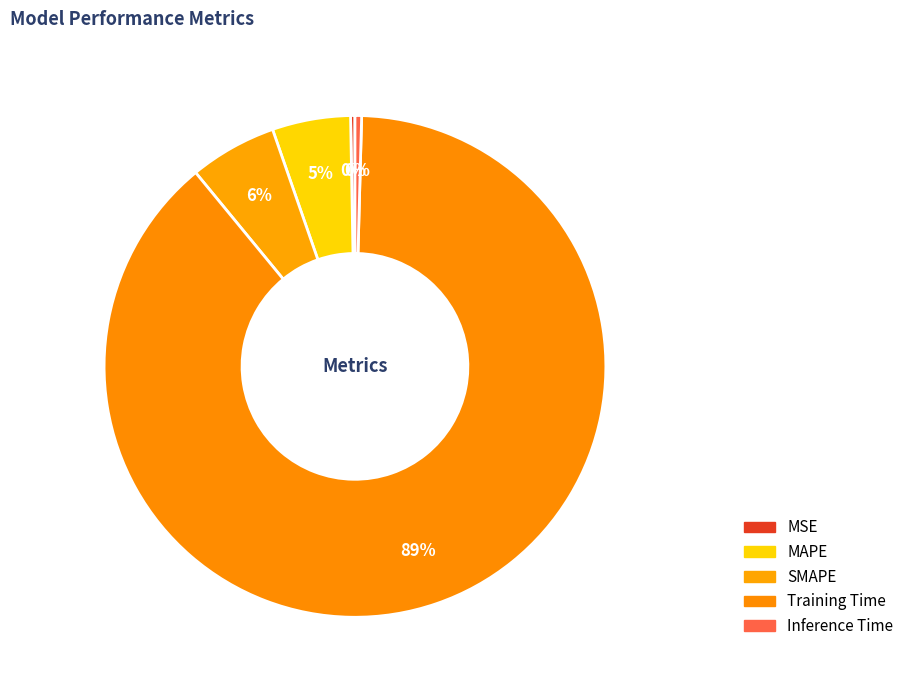

The Training Time slice represents 89% of the pie. True or false?

True